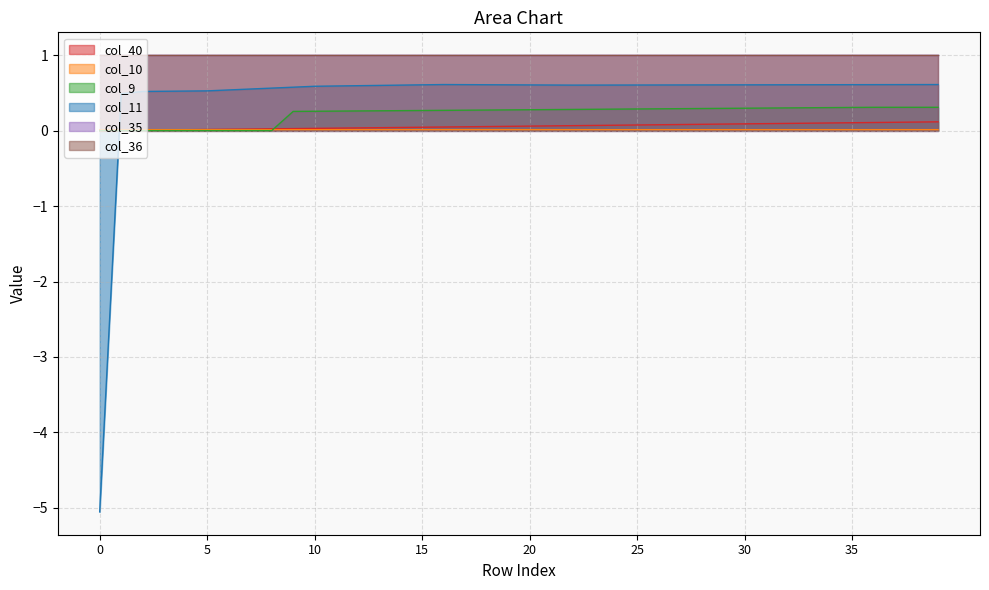

What is the spread (max minus min) of values at 32?

0.6